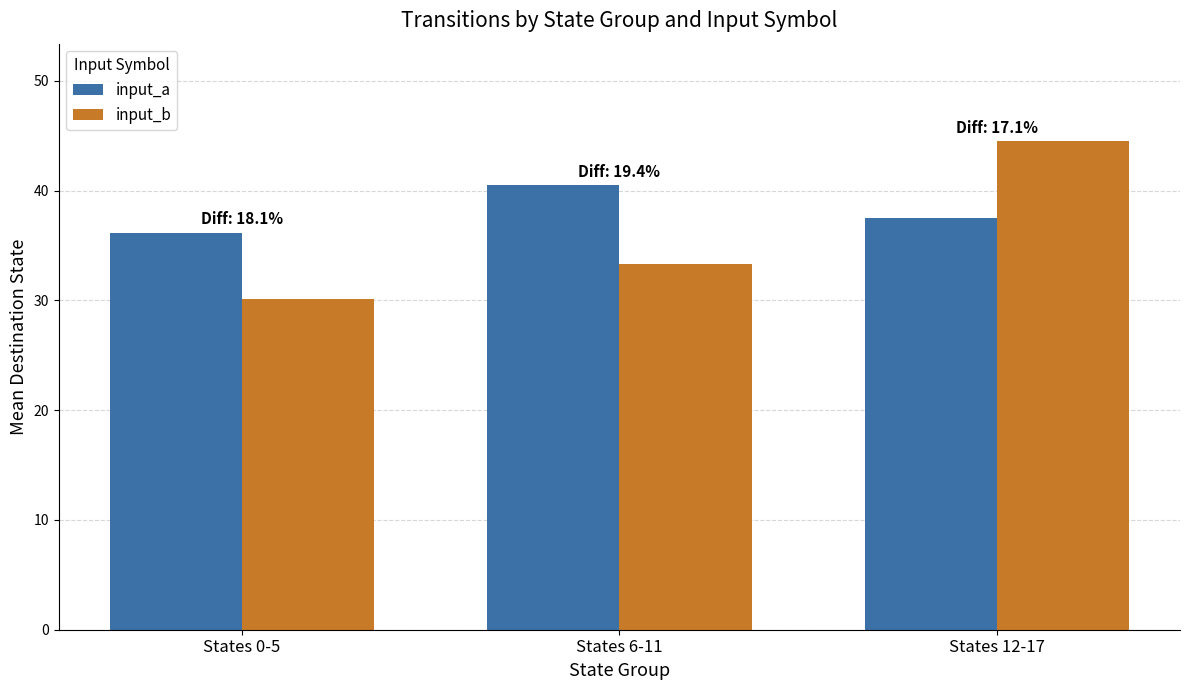

What is the total value across all series at States 0-5?

66.3